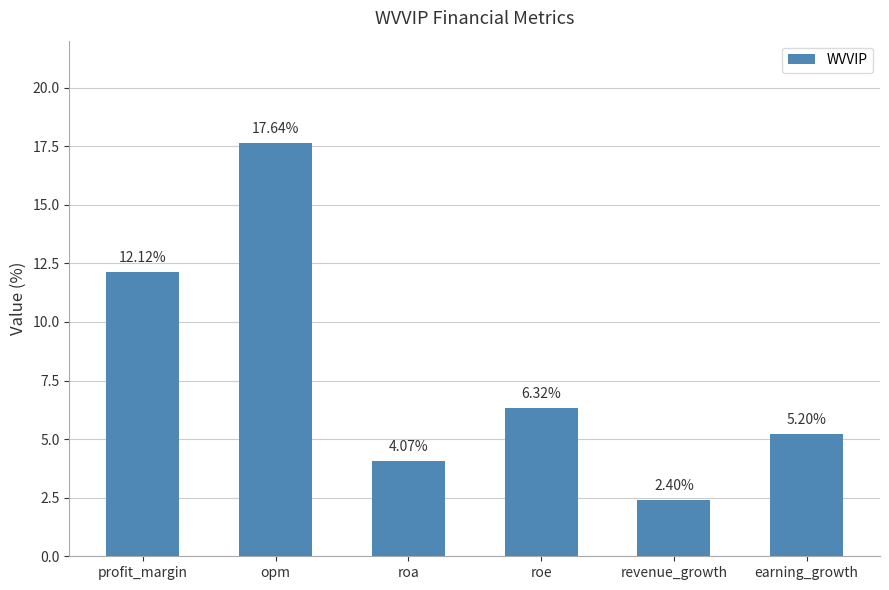

Which has a higher value, revenue_growth or profit_margin?

profit_margin